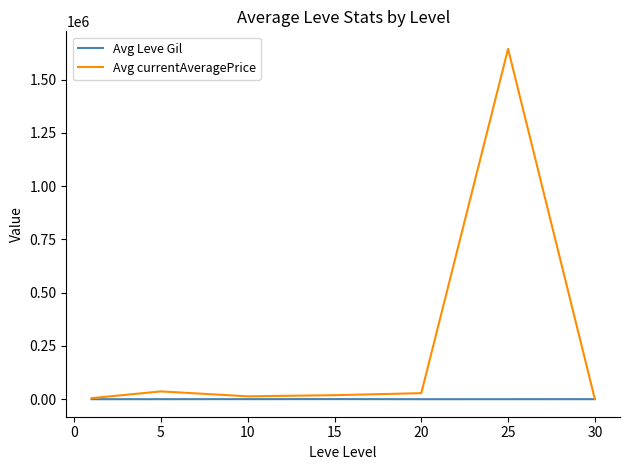

Which series has the widest spread of values?

Avg currentAveragePrice